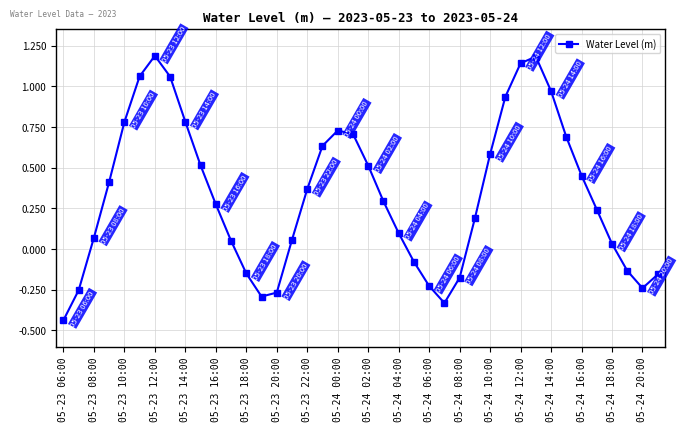

What is the sum of all values?

13.3